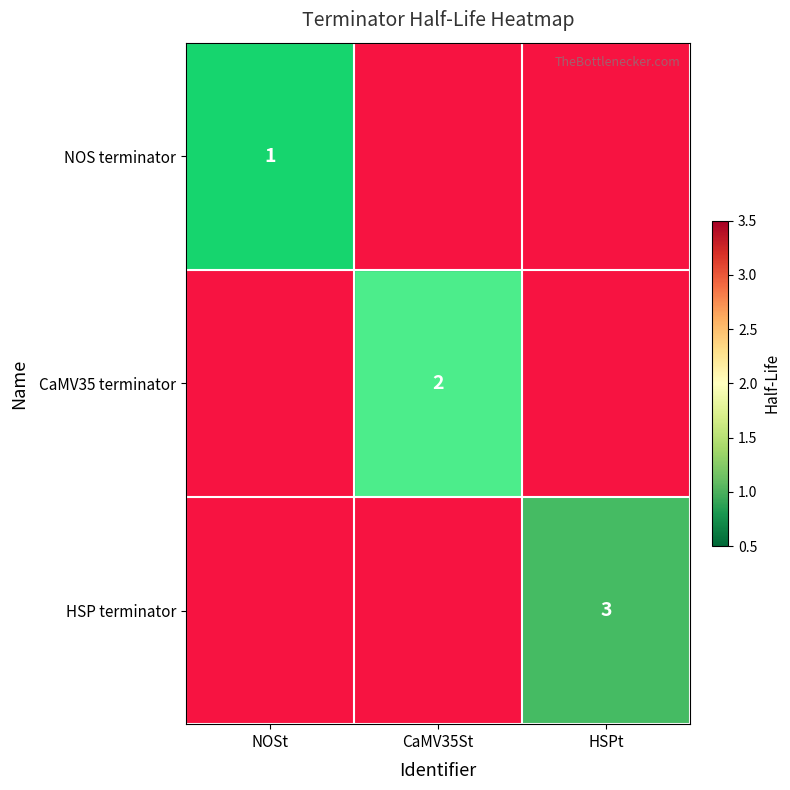

List the series in order of their peak value, lowest first.

NOS terminator, CaMV35 terminator, HSP terminator